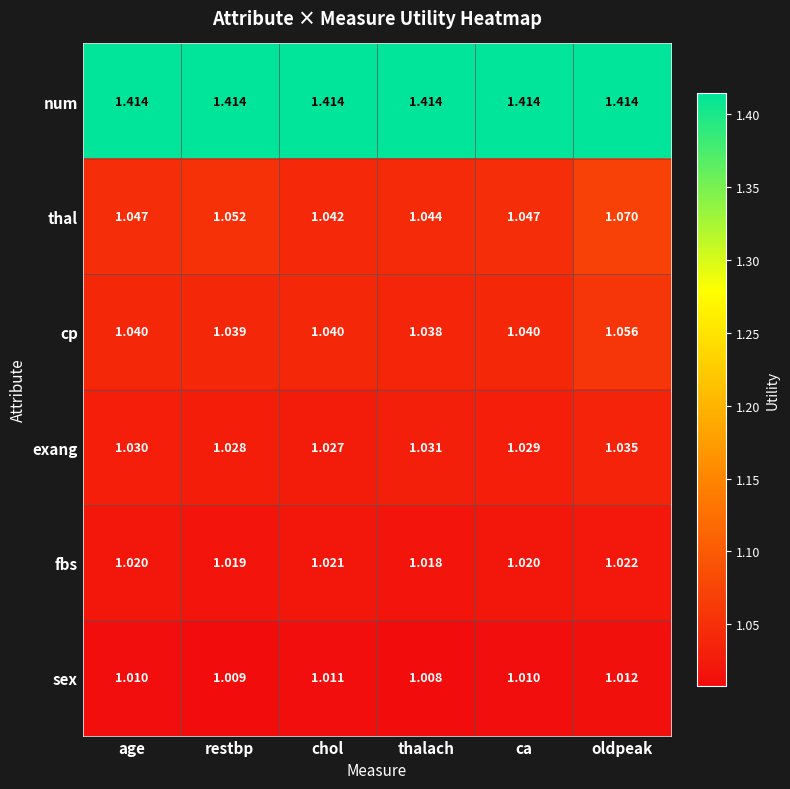

Is the value of num at restbp greater than the value of cp at restbp?

Yes